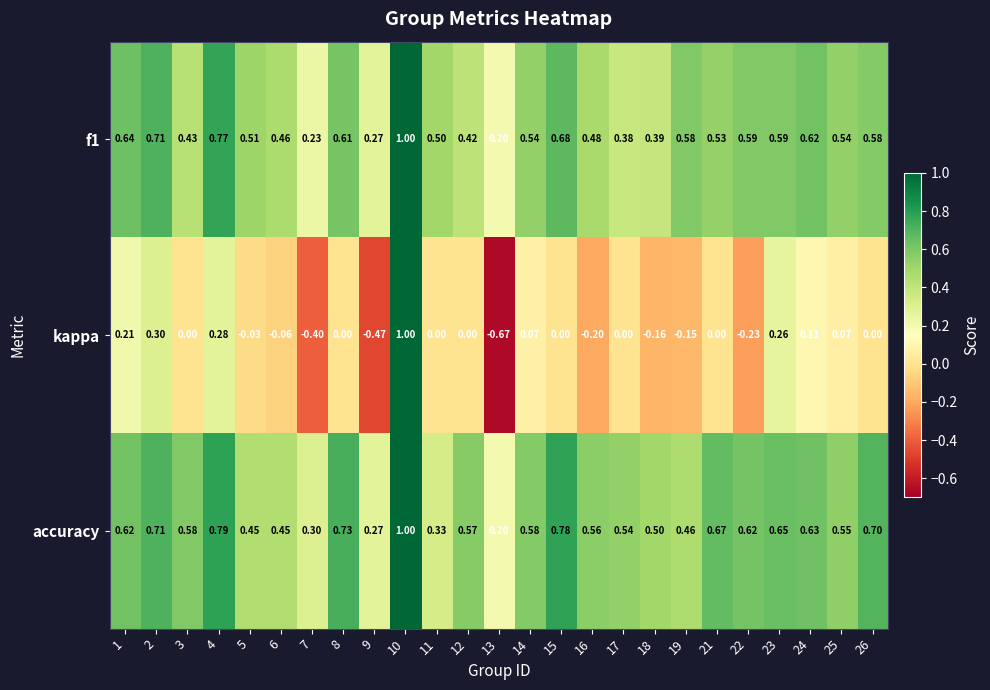

Which series has the widest spread of values?

kappa